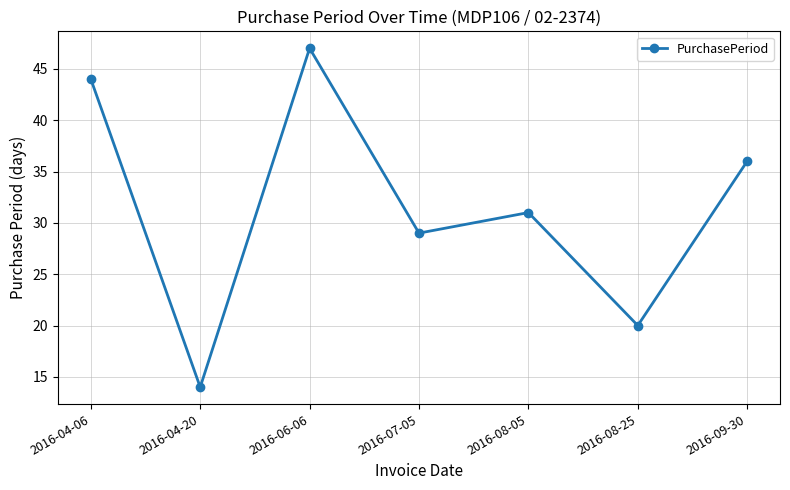

How many lines are shown in the chart?

1